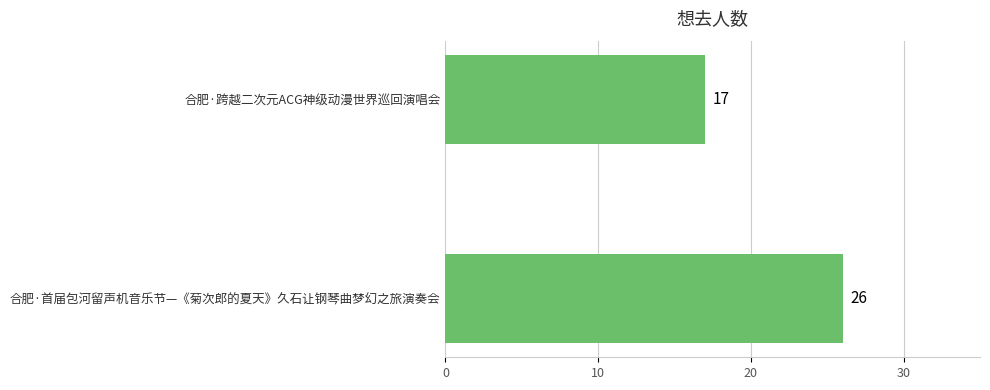

Reading top to bottom, list all the values displayed in this chart.

17	26